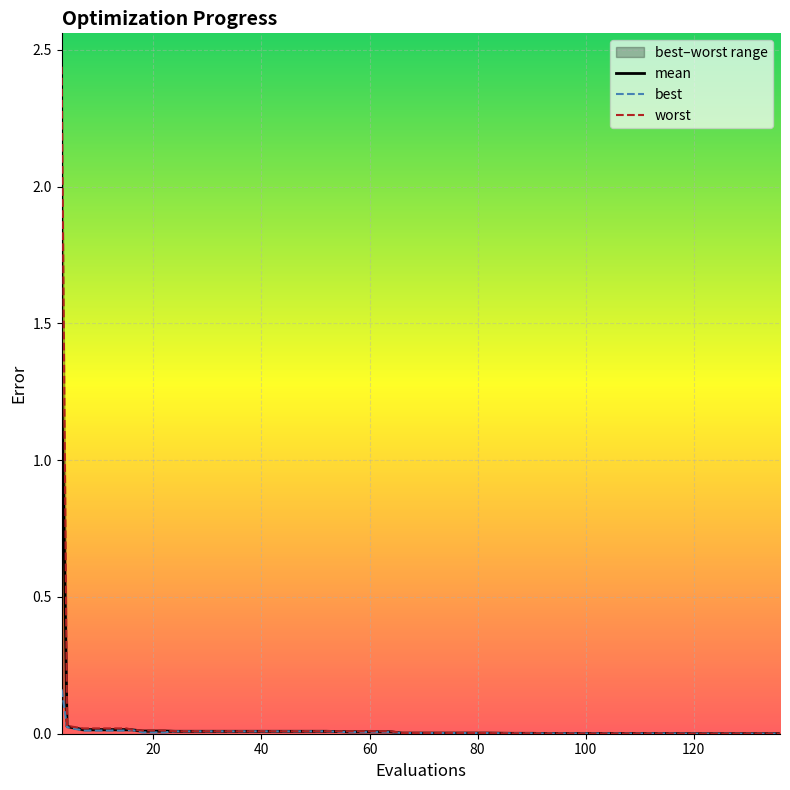

List the series in order of their overall mean, highest first.

worst, mean, best